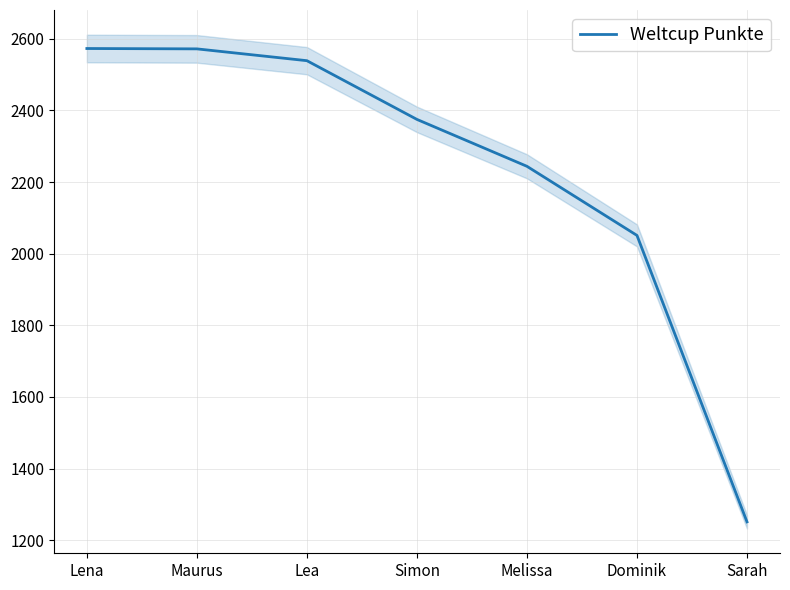

Is it true that the value at Sarah is 1251?

True